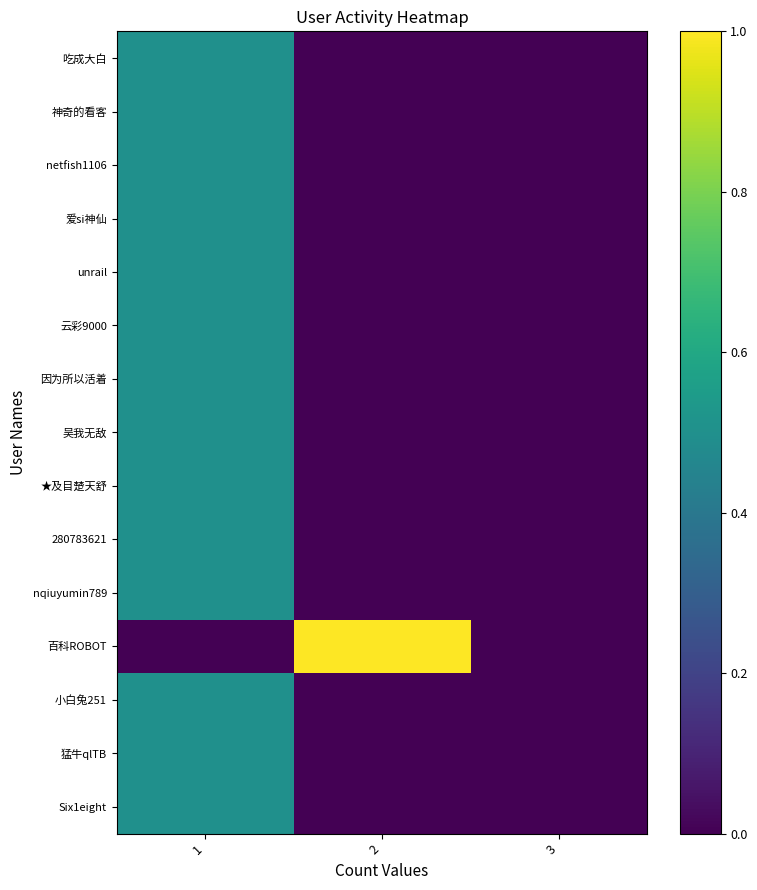

Which series changed the most between 1 and 2?

百科ROBOT